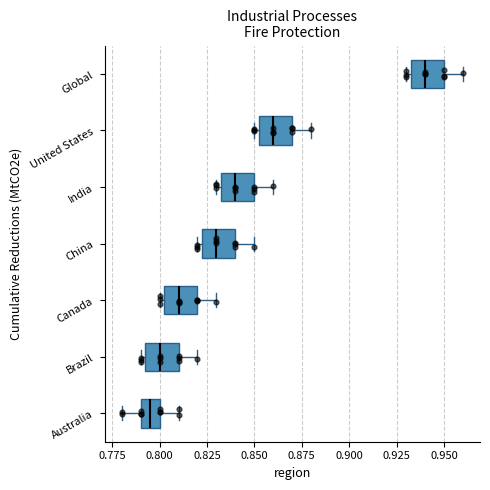

Reading bottom to top, transcribe this box plot: for each box, give where its median line is, the range the box spans, and where its two whiskers end, as read against the x-axis. The values are not printed on the chart, so give them approximately, as read against the axis.

Australia: median 0.795, box 0.790 to 0.800, whiskers 0.780 to 0.810
Brazil: median 0.800, box 0.795 to 0.810, whiskers 0.790 to 0.820
Canada: median 0.810, box 0.805 to 0.820, whiskers 0.800 to 0.830
China: median 0.830, box 0.825 to 0.840, whiskers 0.820 to 0.850
India: median 0.840, box 0.835 to 0.850, whiskers 0.830 to 0.860
United States: median 0.860, box 0.855 to 0.870, whiskers 0.850 to 0.880
Global: median 0.940, box 0.935 to 0.950, whiskers 0.930 to 0.960